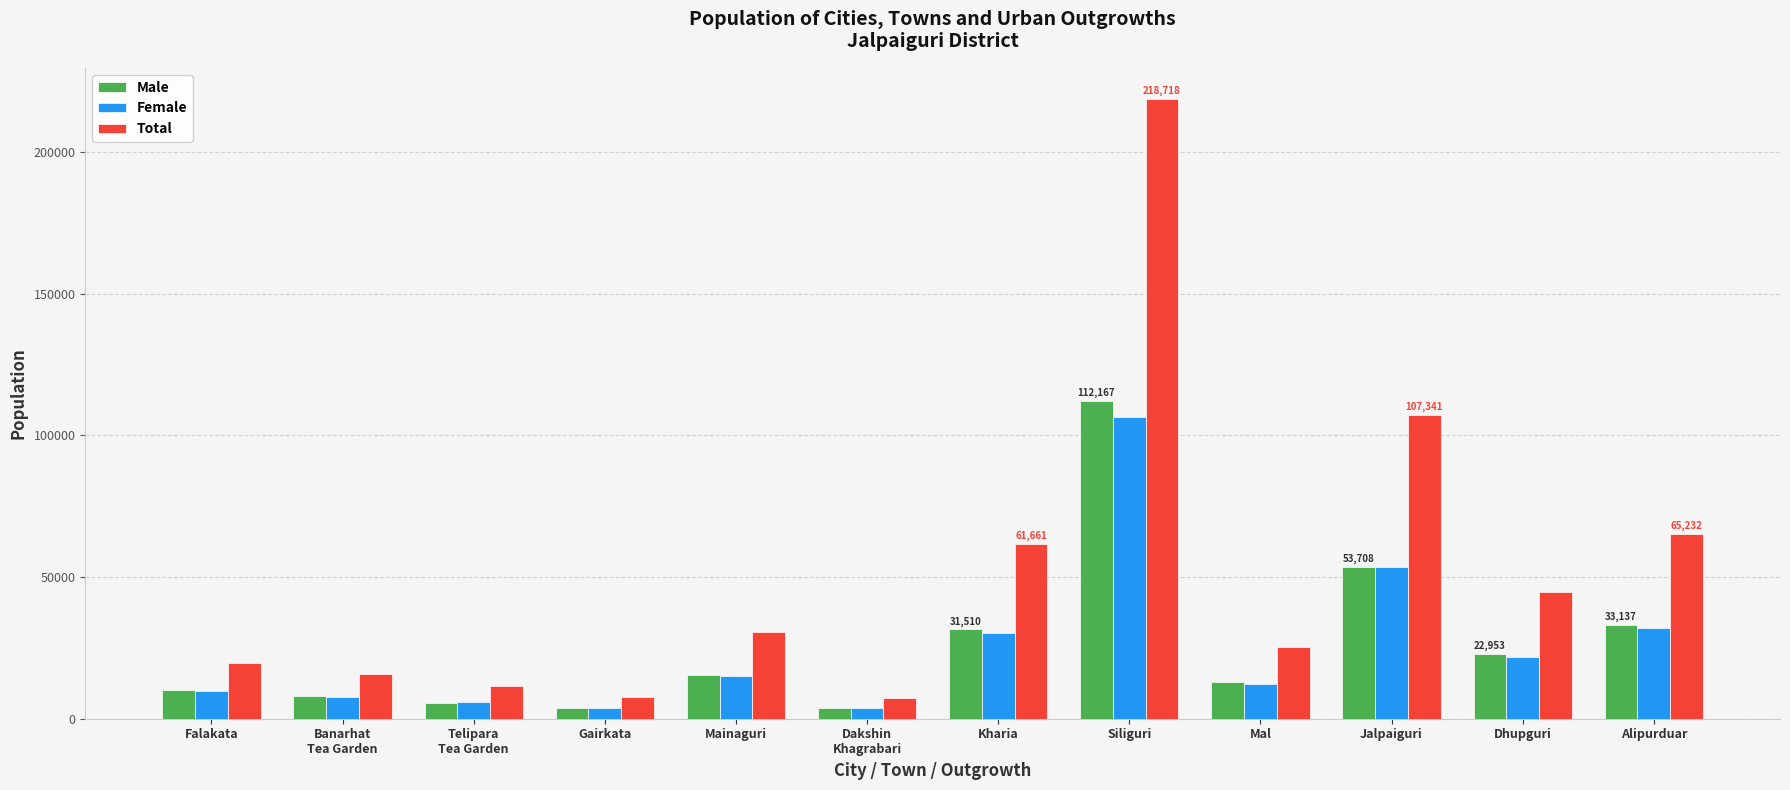

What is the spread (max minus min) of values at Jalpaiguri?

53708